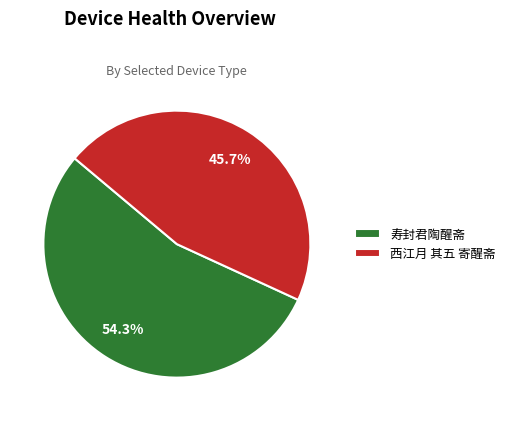

How many slices are in this pie chart?

2